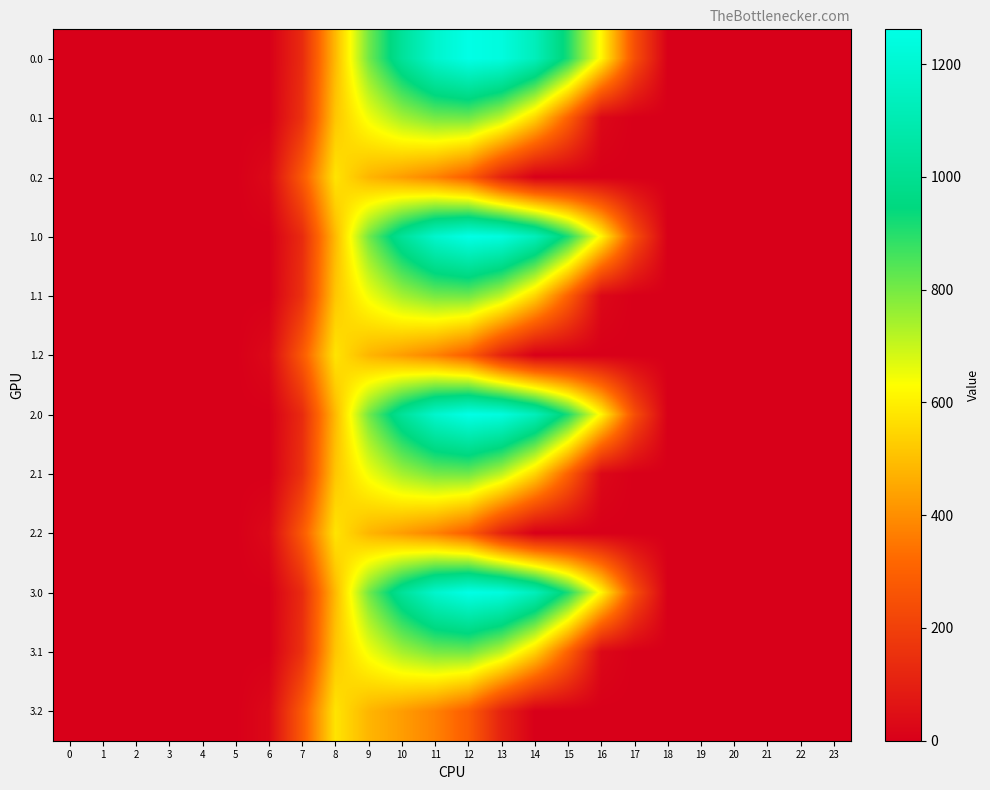

At how many categories does at least one series exceed 1?

12